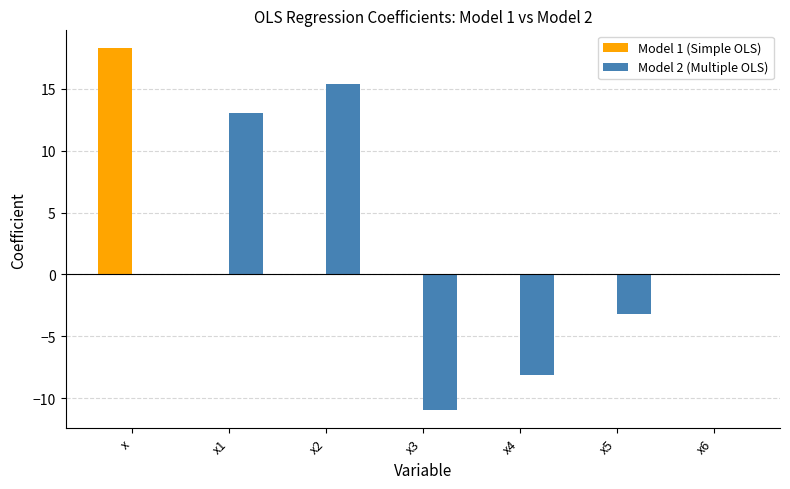

What is the maximum value for Model 1 (Simple OLS)?

18.3